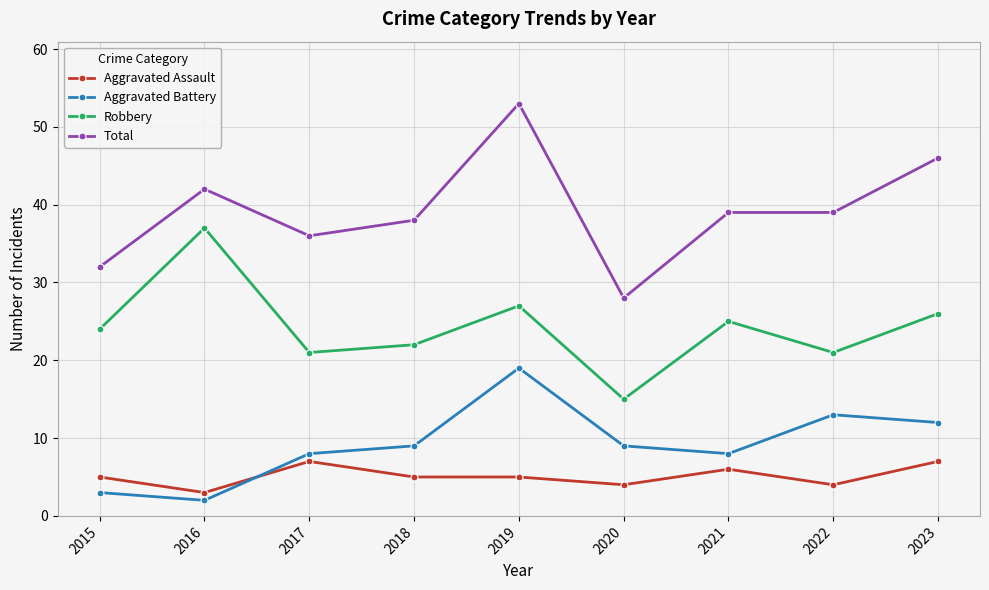

The Robbery series shows 15 at 2020. True or false?

True